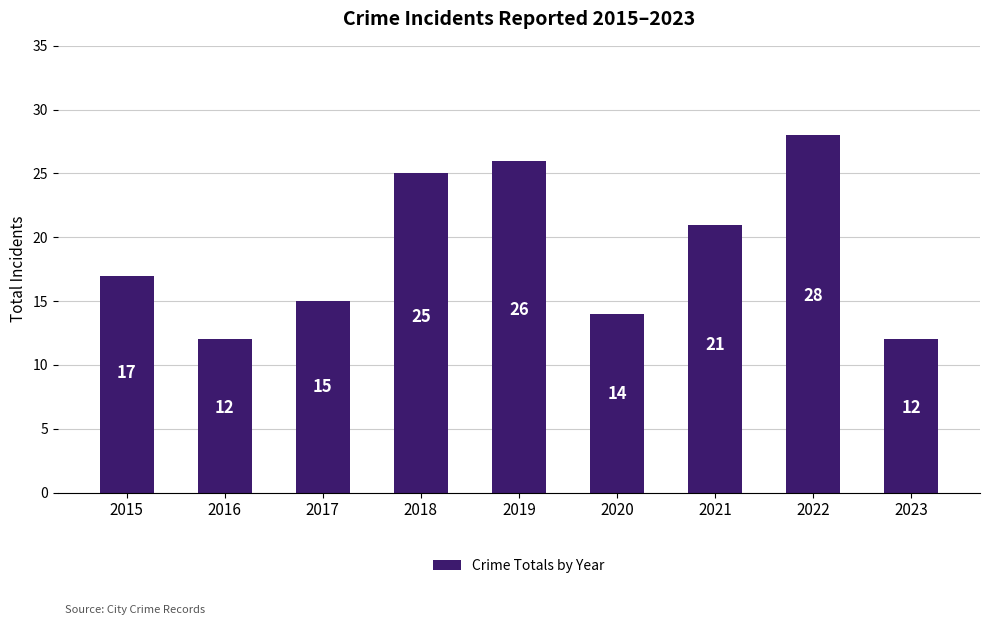

Which has a higher value, 2022 or 2015?

2022